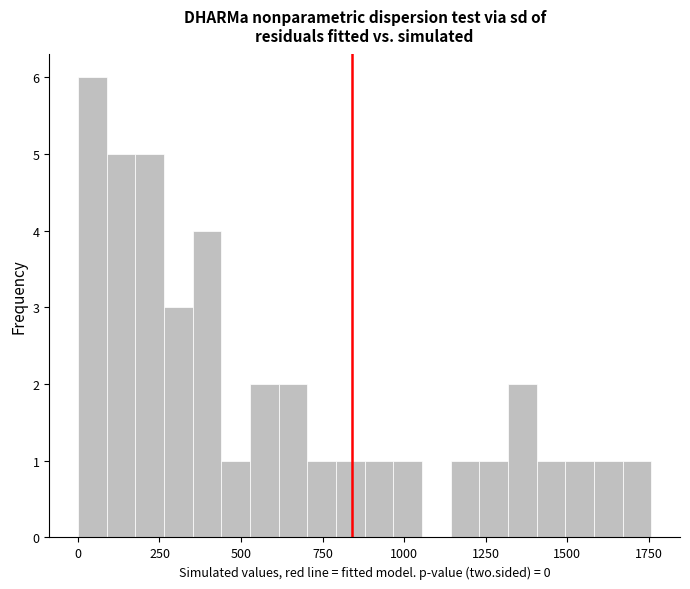

Read against the x-axis, roughly where is the centre of the tallest bar?

50